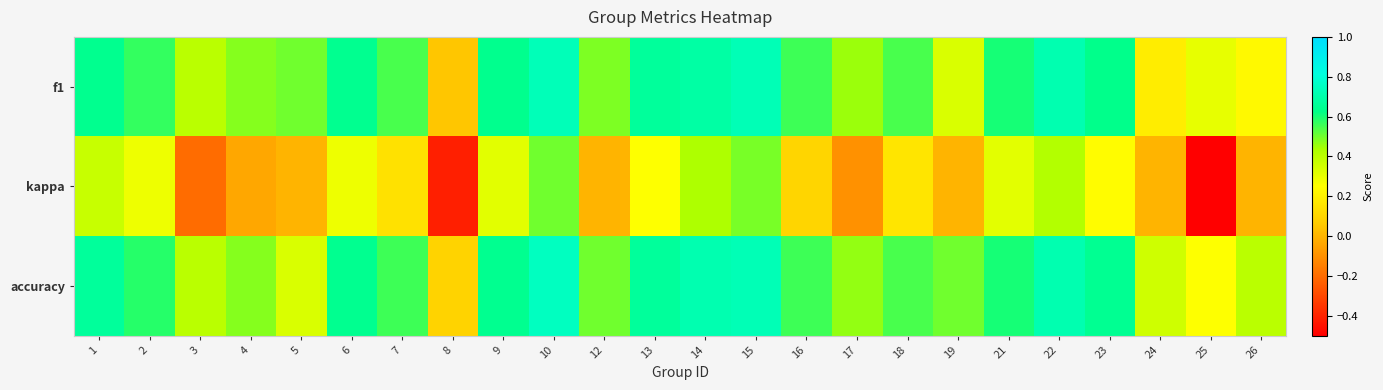

Reading left to right, transcribe all the data shown in this chart.

f1: 1=0.6	2=0.6	3=0.4	4=0.5	5=0.5	6=0.6	7=0.5	8=0.0	9=0.6	10=0.7	12=0.5	13=0.7	14=0.7	15=0.7	16=0.6	17=0.5	18=0.5	19=0.3	21=0.6	22=0.7	23=0.6	24=0.2	25=0.3	26=0.2
kappa: 1=0.4	2=0.3	3=-0.2	4=-0.0	5=0.0	6=0.3	7=0.1	8=-0.4	9=0.3	10=0.5	12=0.0	13=0.2	14=0.4	15=0.5	16=0.1	17=-0.1	18=0.2	19=0.0	21=0.3	22=0.4	23=0.2	24=0.0	25=-0.5	26=0.0
accuracy: 1=0.7	2=0.6	3=0.4	4=0.5	5=0.3	6=0.6	7=0.6	8=0.1	9=0.6	10=0.8	12=0.5	13=0.7	14=0.7	15=0.7	16=0.6	17=0.5	18=0.5	19=0.5	21=0.6	22=0.7	23=0.6	24=0.4	25=0.2	26=0.4